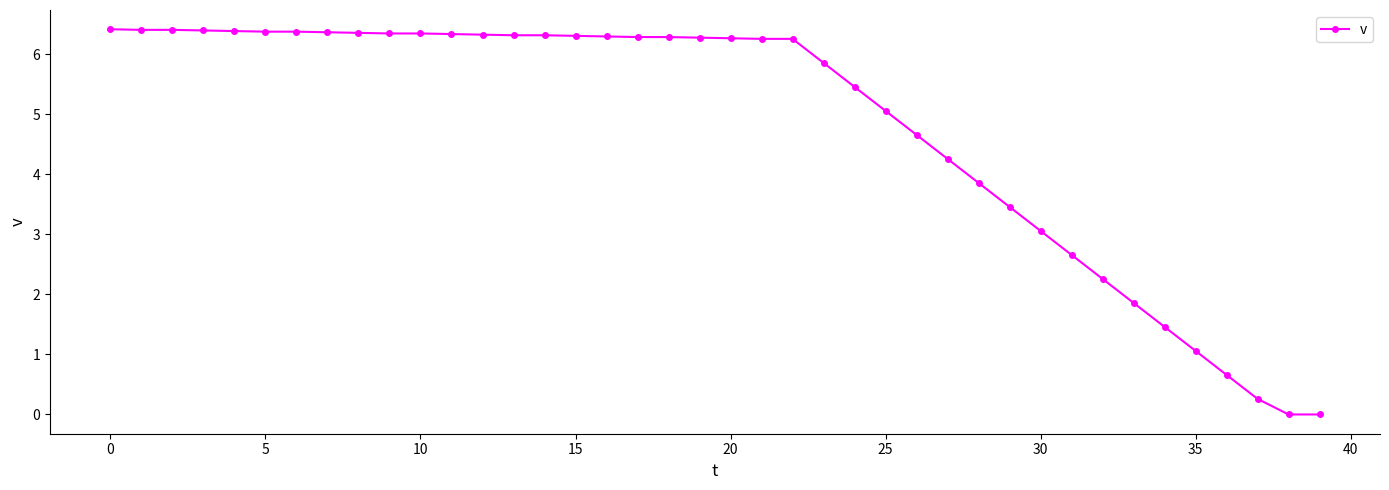

What is the value of the 38th point from the left?

0.3